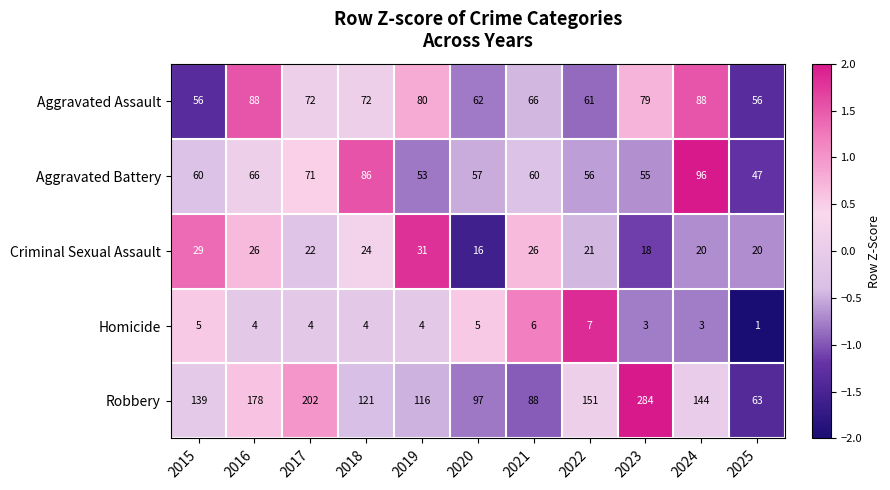

How many Homicide values are between 3 and 5?

8